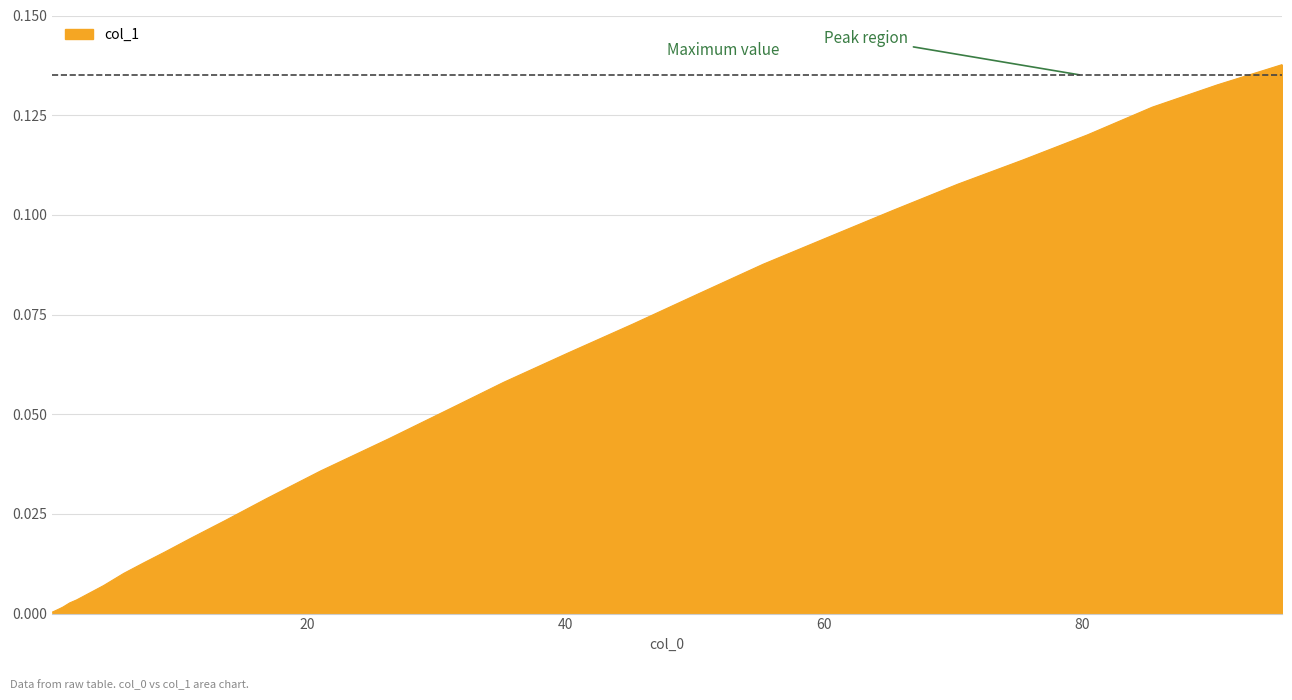

Does the chart have visible grid lines?

Yes